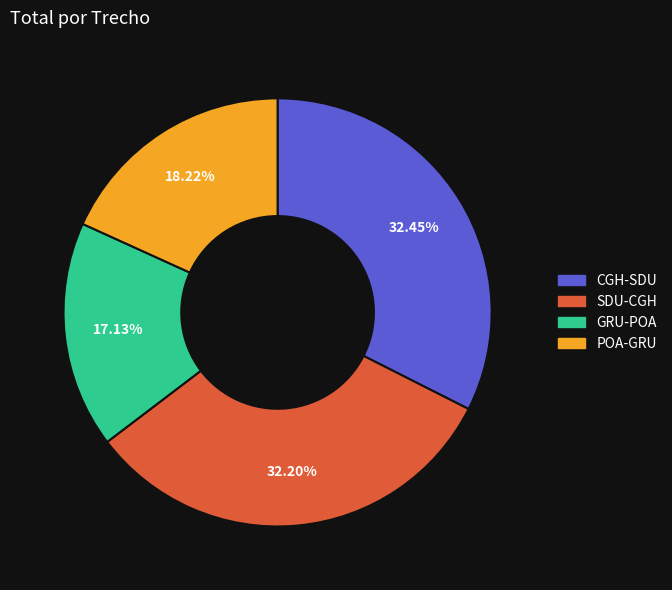

Do SDU-CGH and GRU-POA together represent more than half of the pie?

No